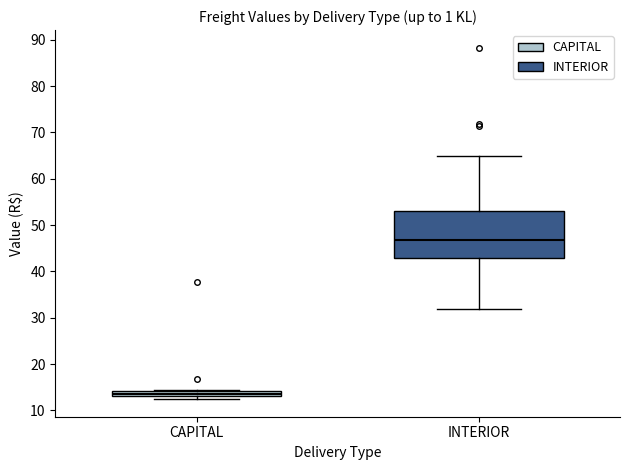

Where does the median line of the box for INTERIOR sit on the y-axis? The values are not printed on the chart, so give them approximately, as read against the axis.

47